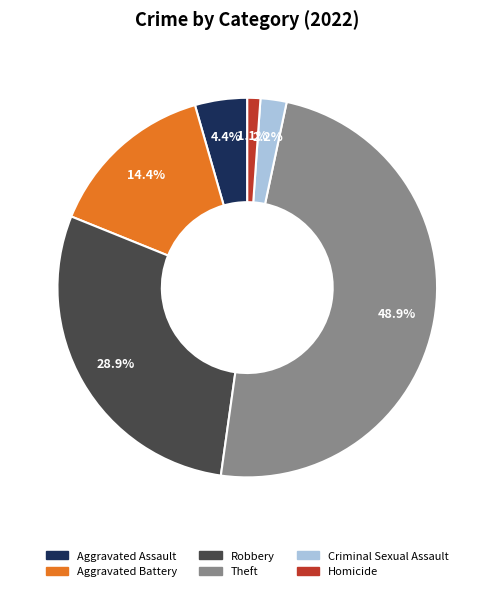

How much of the chart is everything except Aggravated Battery?

85.6%